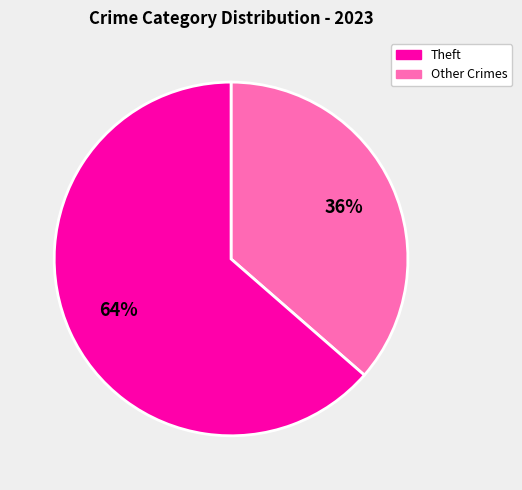

Does any single category account for the majority?

Yes